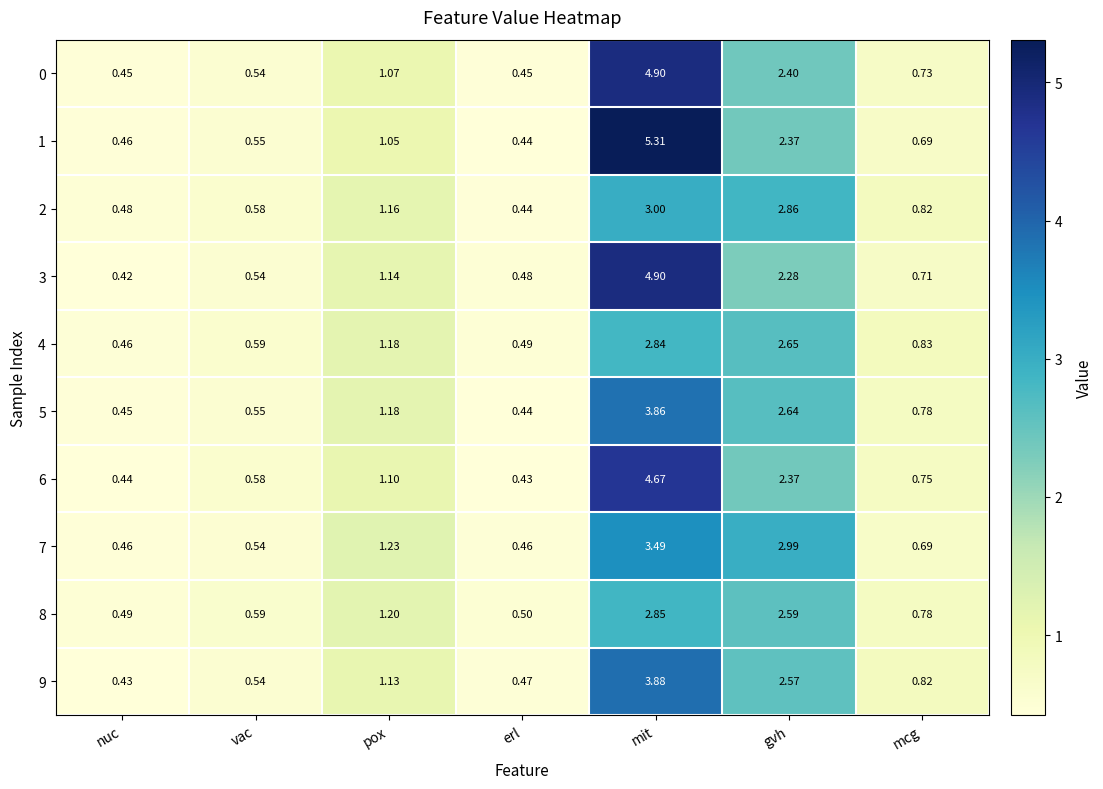

At which label does 7 reach its peak?

mit